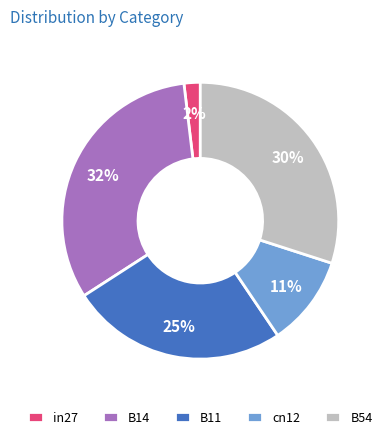

To the nearest percent, what is the combined percentage of in27 and B54?

32%